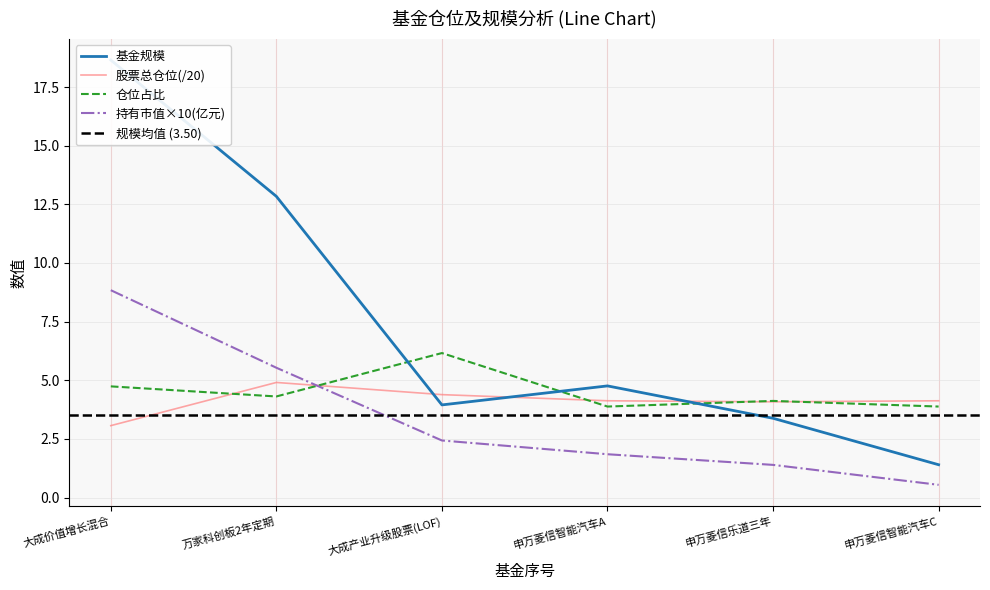

In 基金规模, how many points are lower than both neighbors (excluding endpoints)?

1